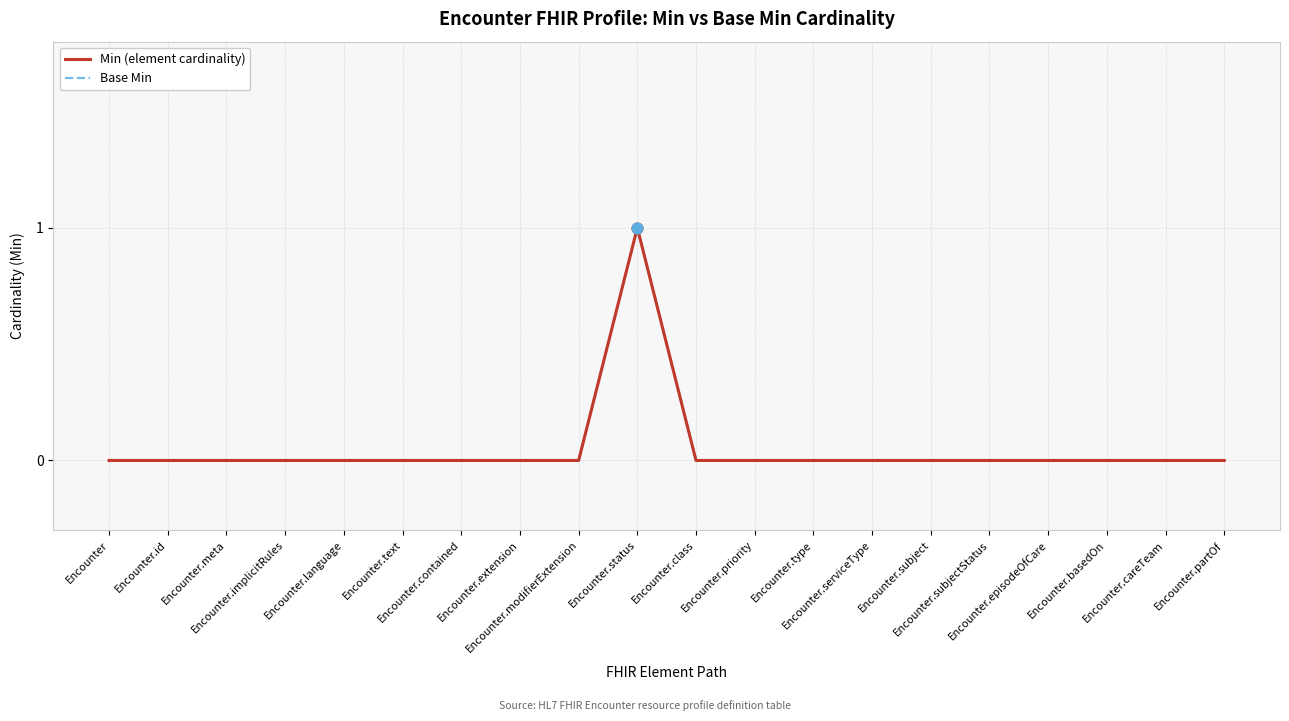

Is this an area chart (filled region under the line)?

No